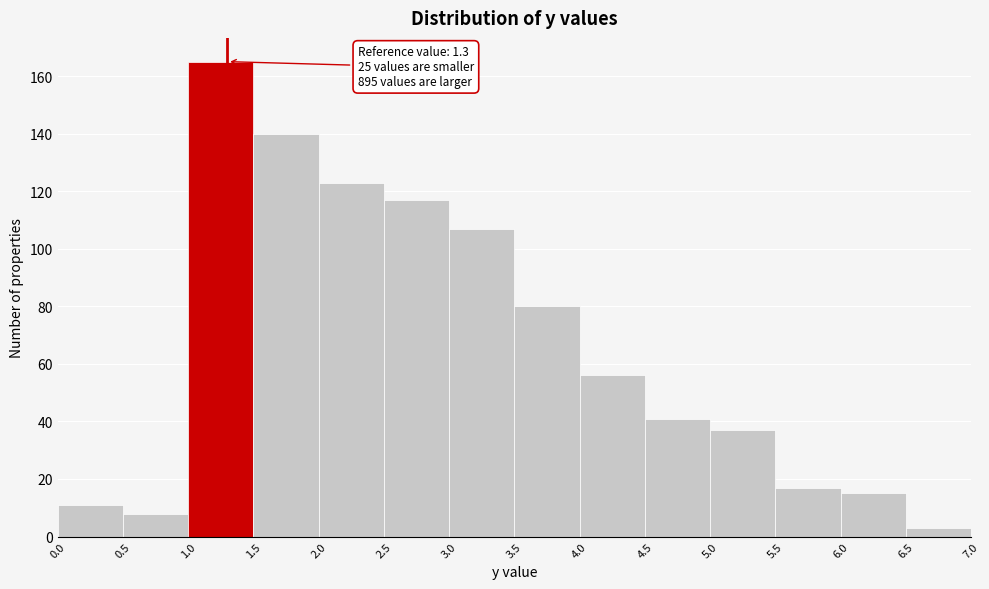

Over which range of the x-axis is the bar tallest?

1.0 to 1.5